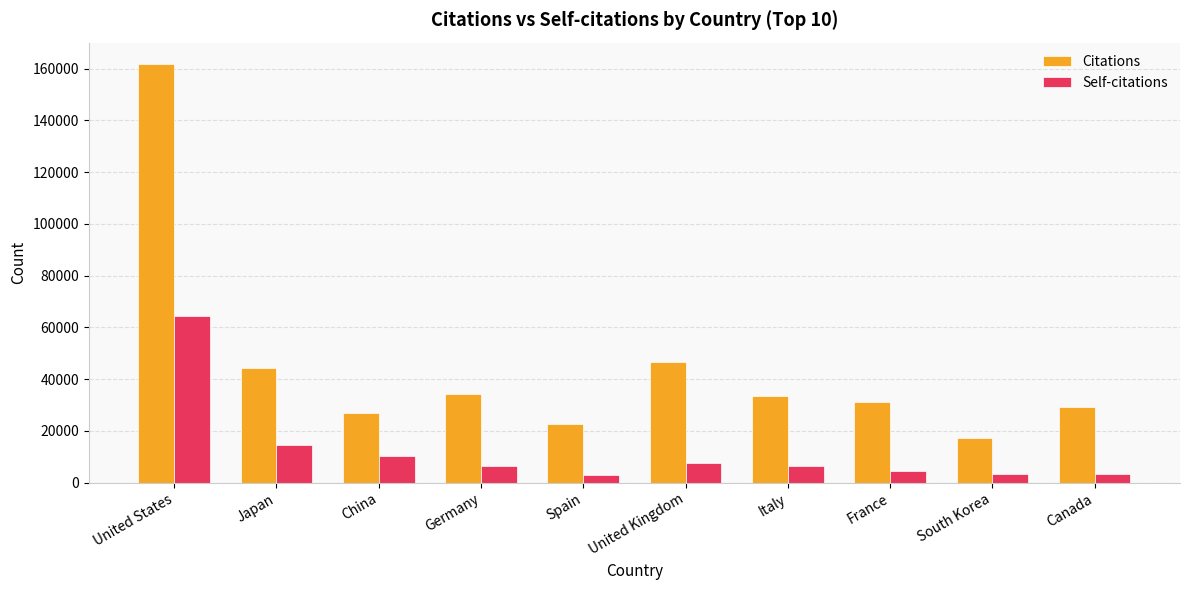

Does the chart contain any negative values?

No